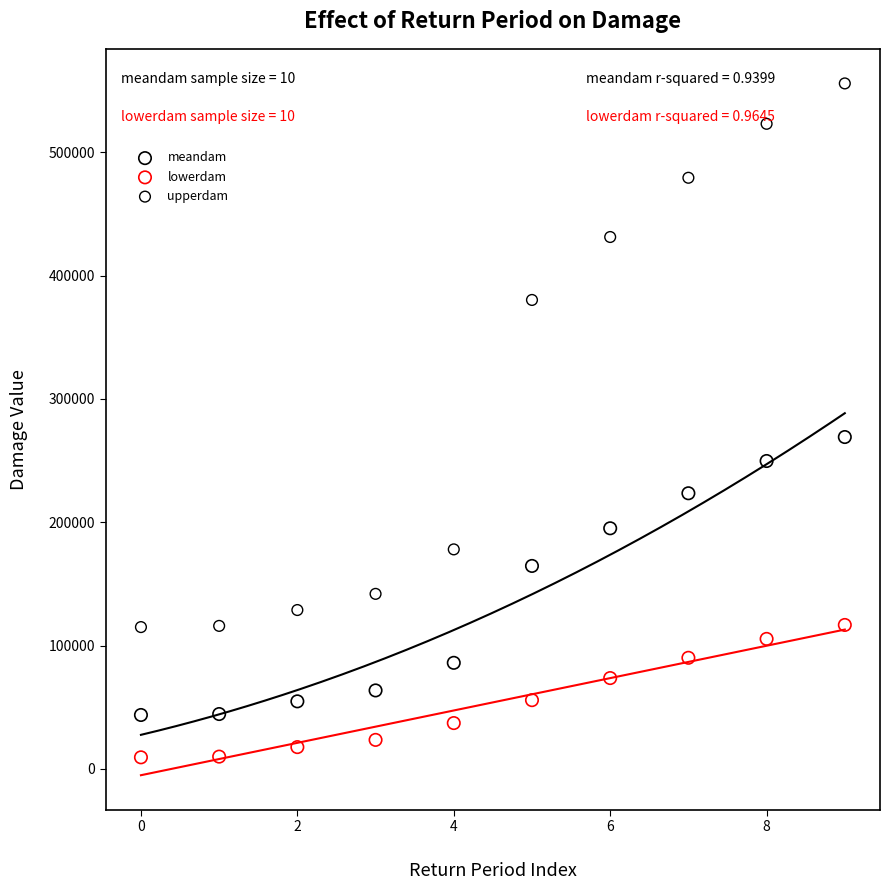

Which series has the widest spread of Y values?

upperdam